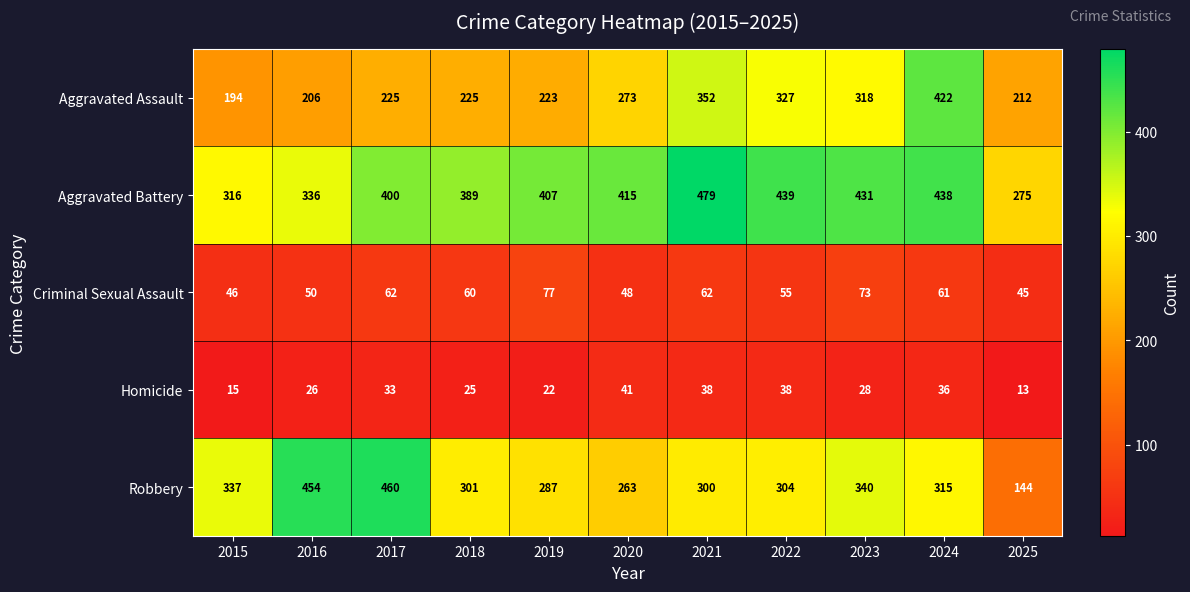

At how many categories does at least one series exceed 379?

9